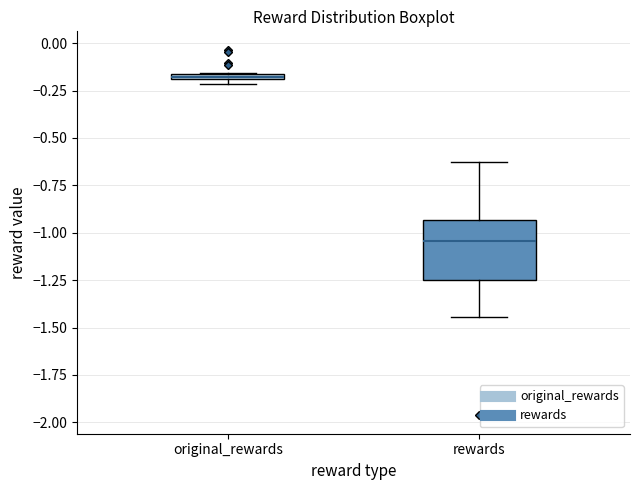

Comparing the boxes themselves (not the whiskers), which one is the tallest?

rewards